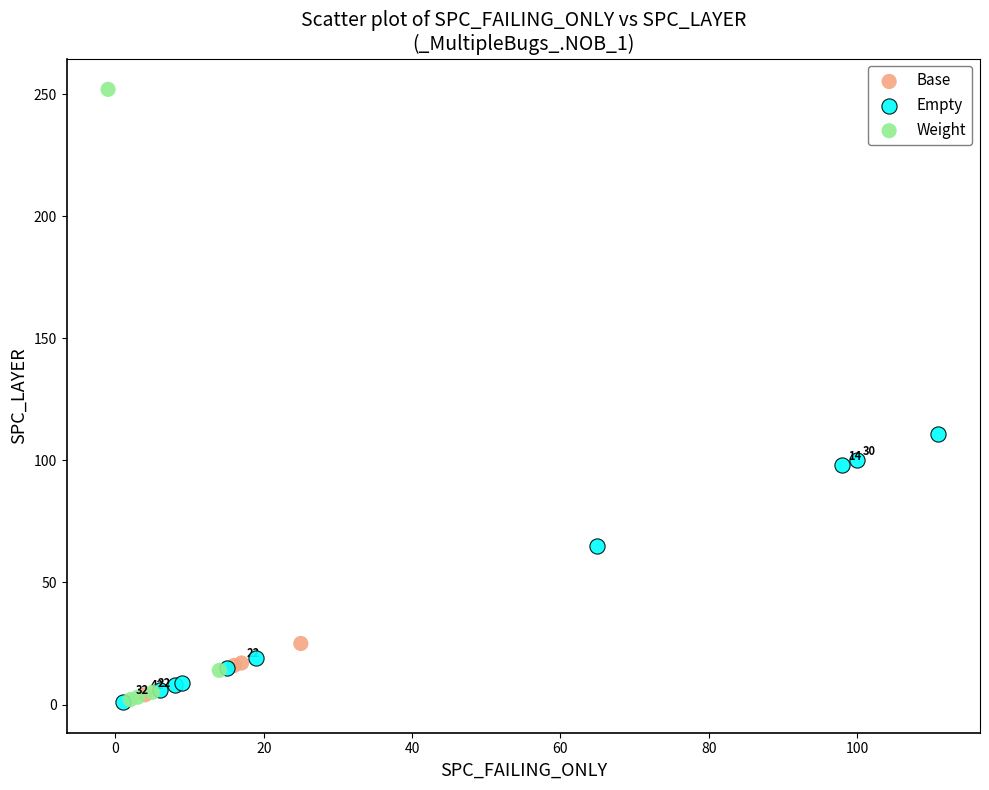

Which series reaches the maximum Y coordinate?

Weight